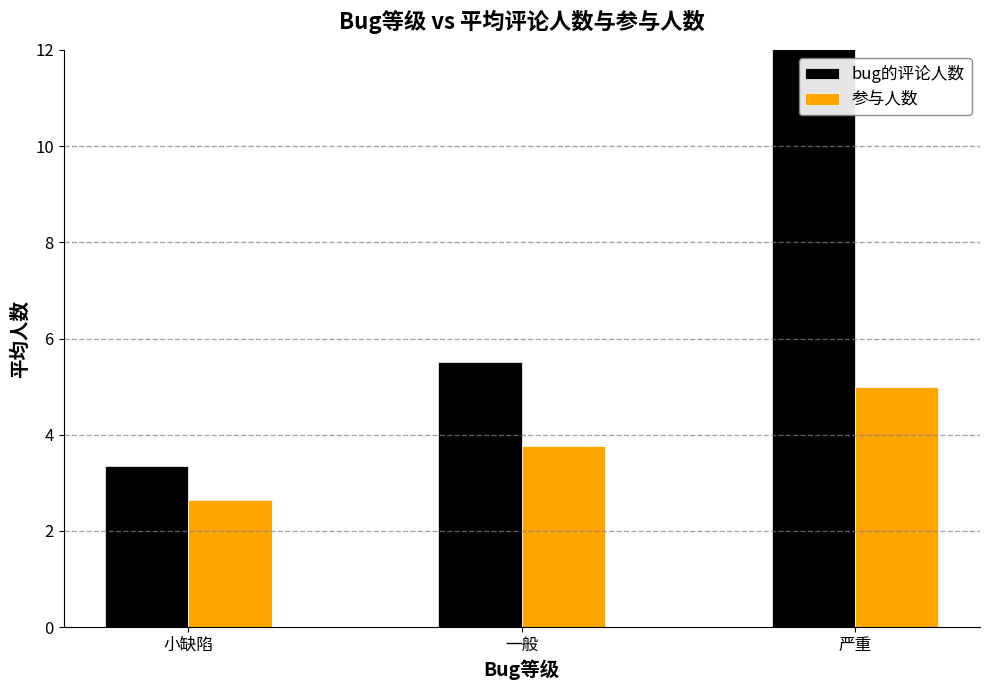

True or false: bug的评论人数 has a value of 9.4 at 一般.

False